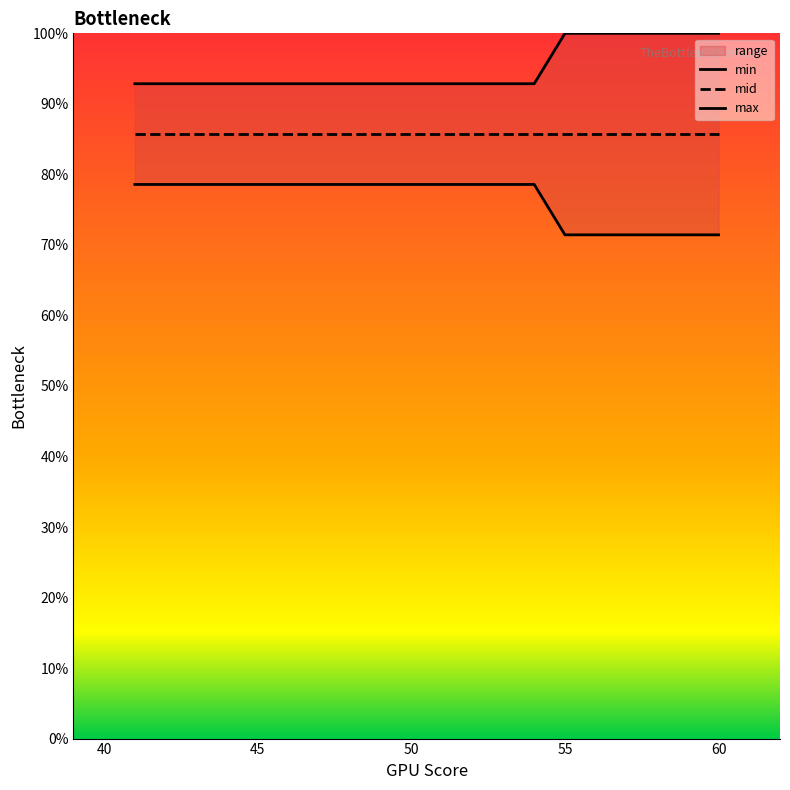

Which series has the widest spread of values?

min